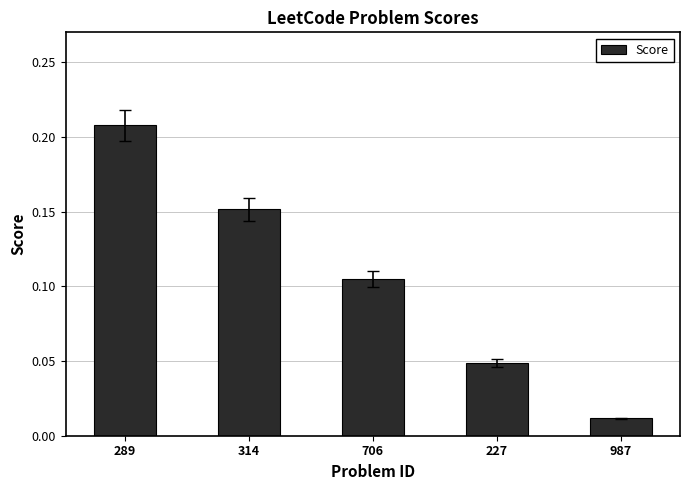

Rank the categories by value from lowest to highest.

987, 227, 706, 314, 289